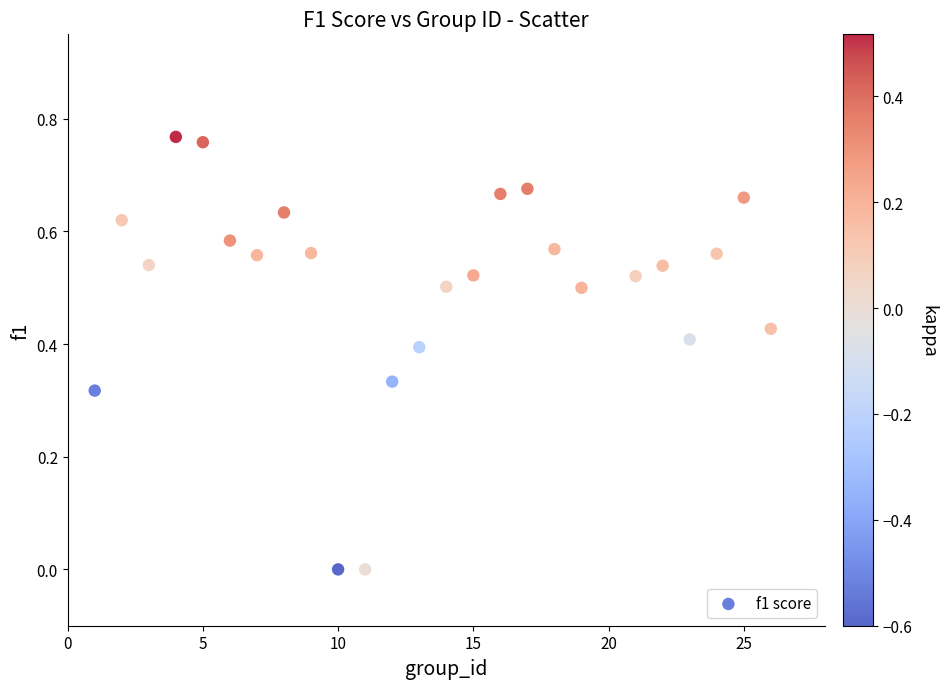

What is the range of X values (max minus min)?

25.0